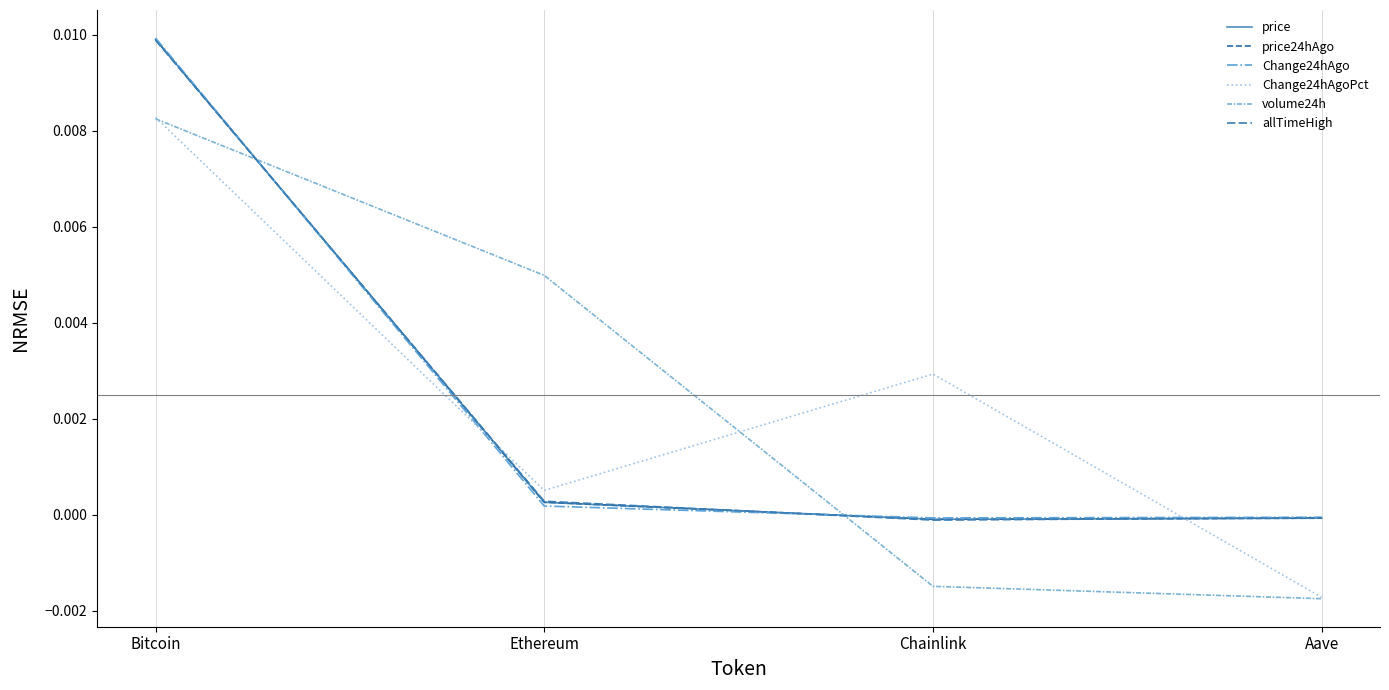

At how many categories does at least one series exceed 0?

3